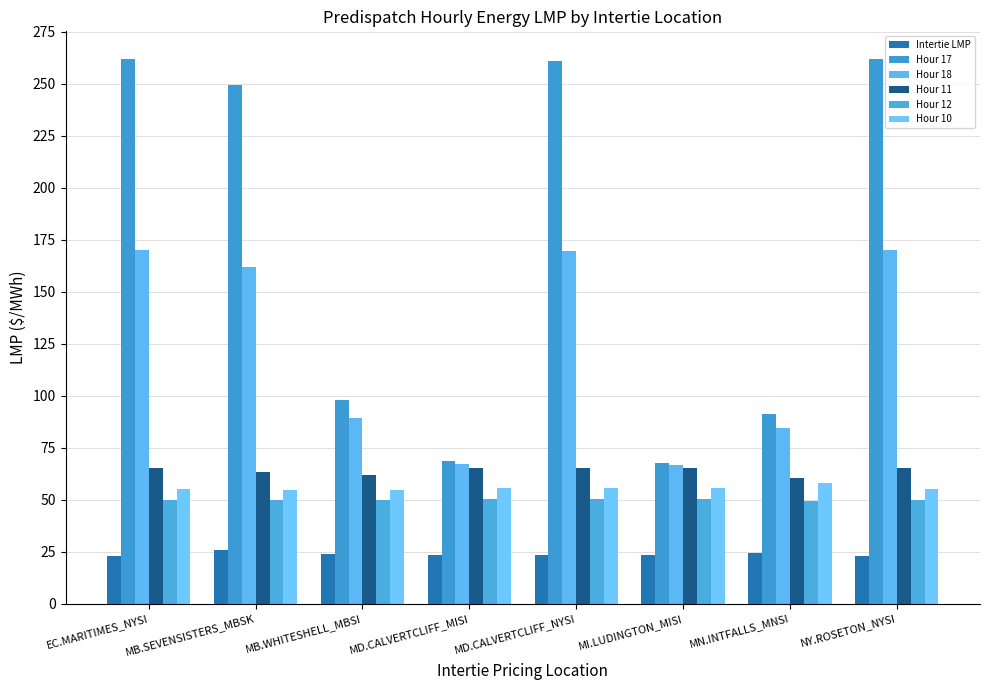

What is the highest value of the Intertie LMP series?

25.9